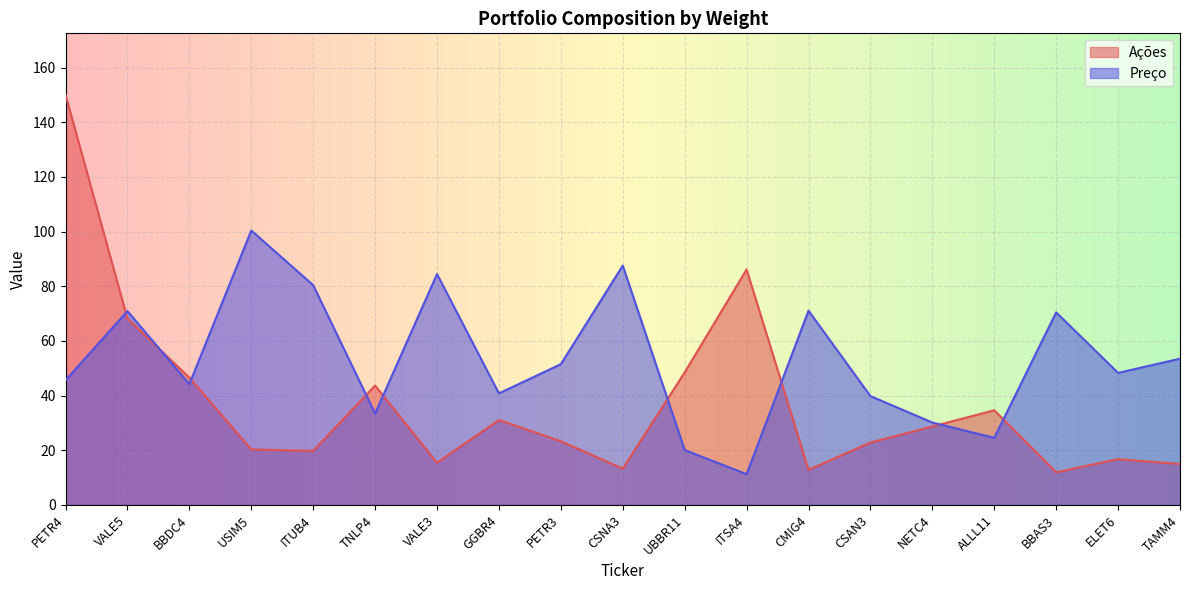

Reading right to left, transcribe all the data shown in this chart.

Ações: 15.0	16.8	11.9	34.6	28.7	22.8	12.9	86.1	48.5	13.3	23.3	31.1	15.4	43.7	19.8	20.3	46.6	68.2	150.0
Preço: 53.5	48.3	70.4	24.6	30.1	39.8	71.1	11.2	20.1	87.6	51.5	40.8	84.5	33.5	80.4	100.4	44.2	70.9	45.6